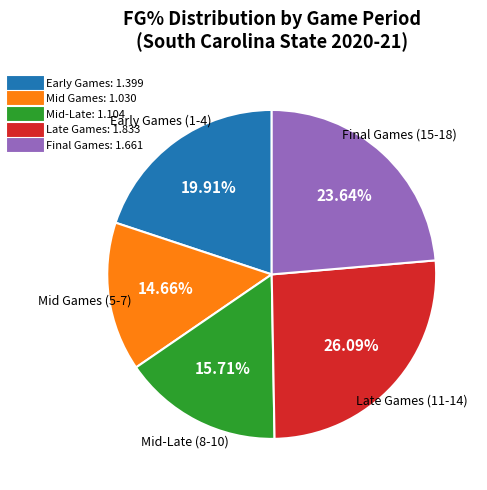

Does any single category account for the majority?

No